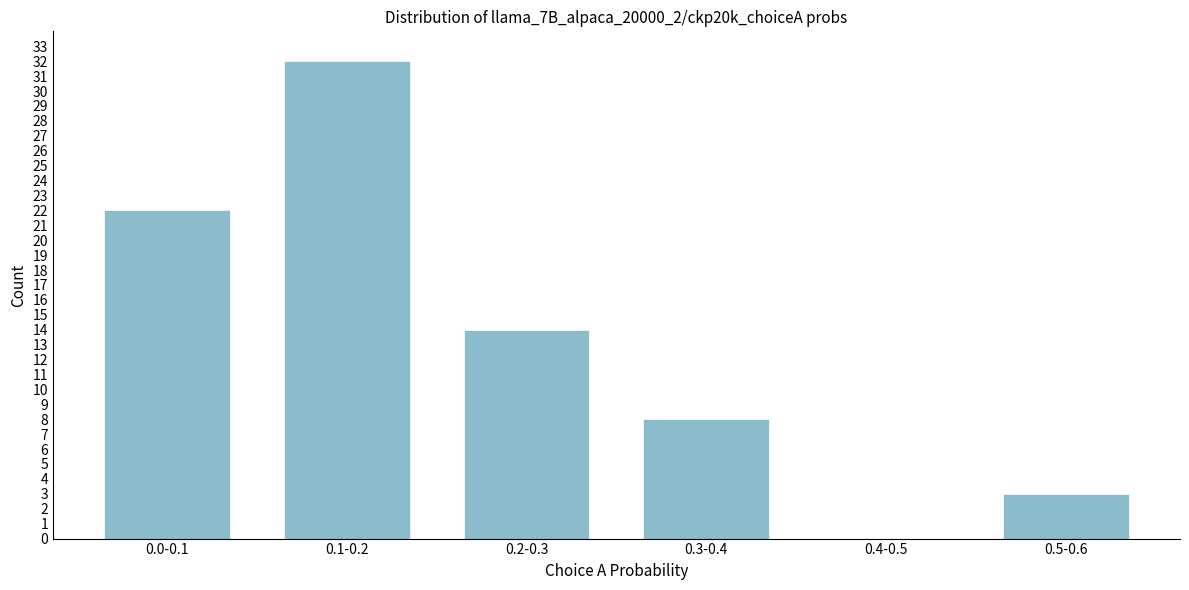

Reading left to right, transcribe all the data shown in this chart.

0.0-0.1=22	0.1-0.2=32	0.2-0.3=14	0.3-0.4=8	0.4-0.5=0	0.5-0.6=3